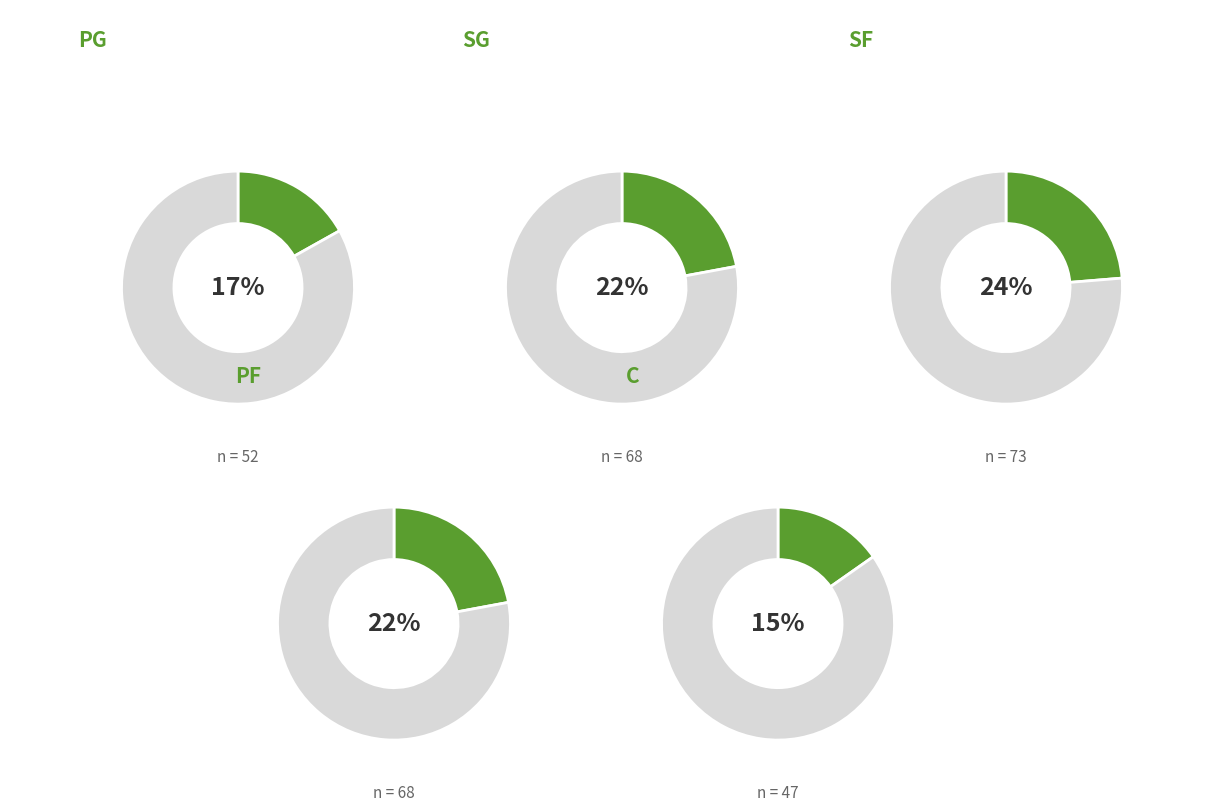

The PF slice represents 12% of the pie. True or false?

False